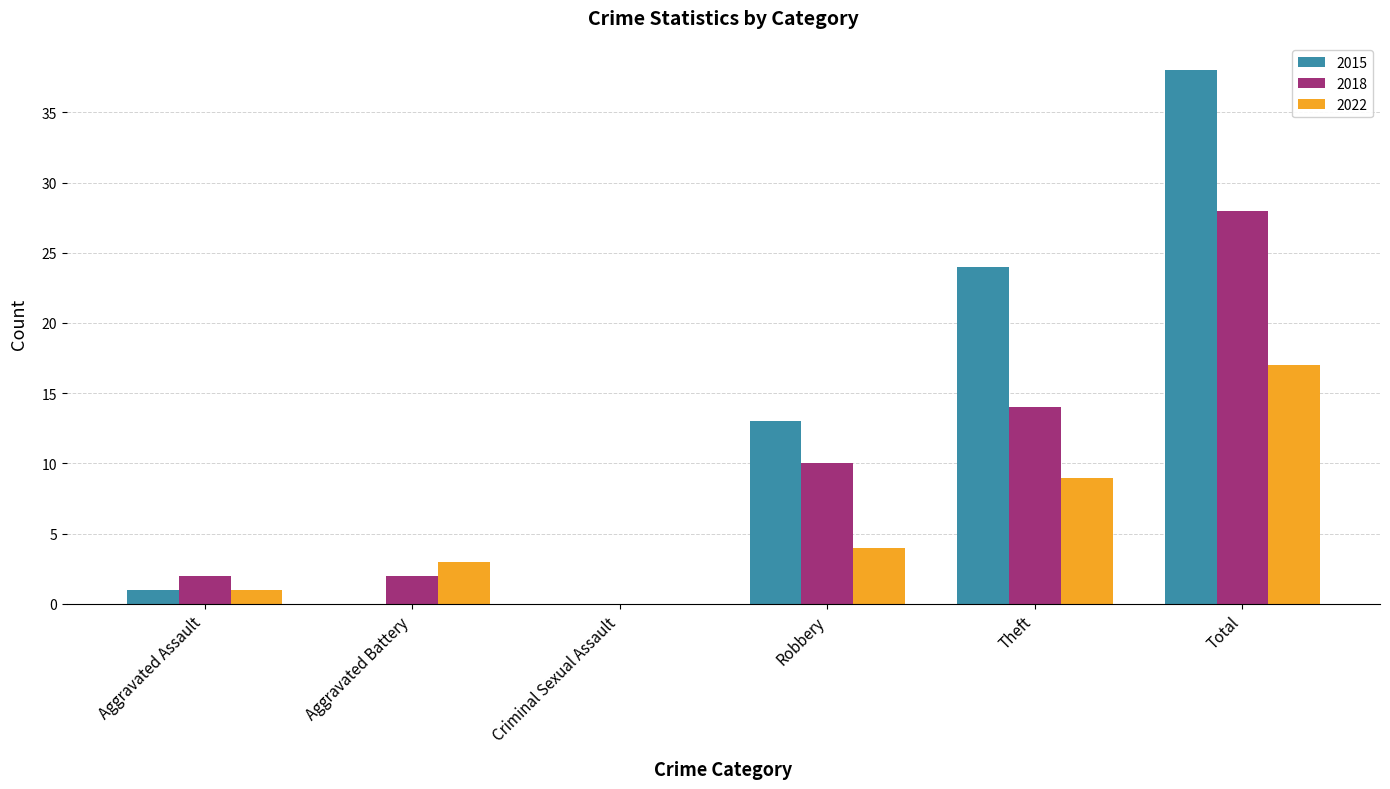

How many series are shown in this chart?

3